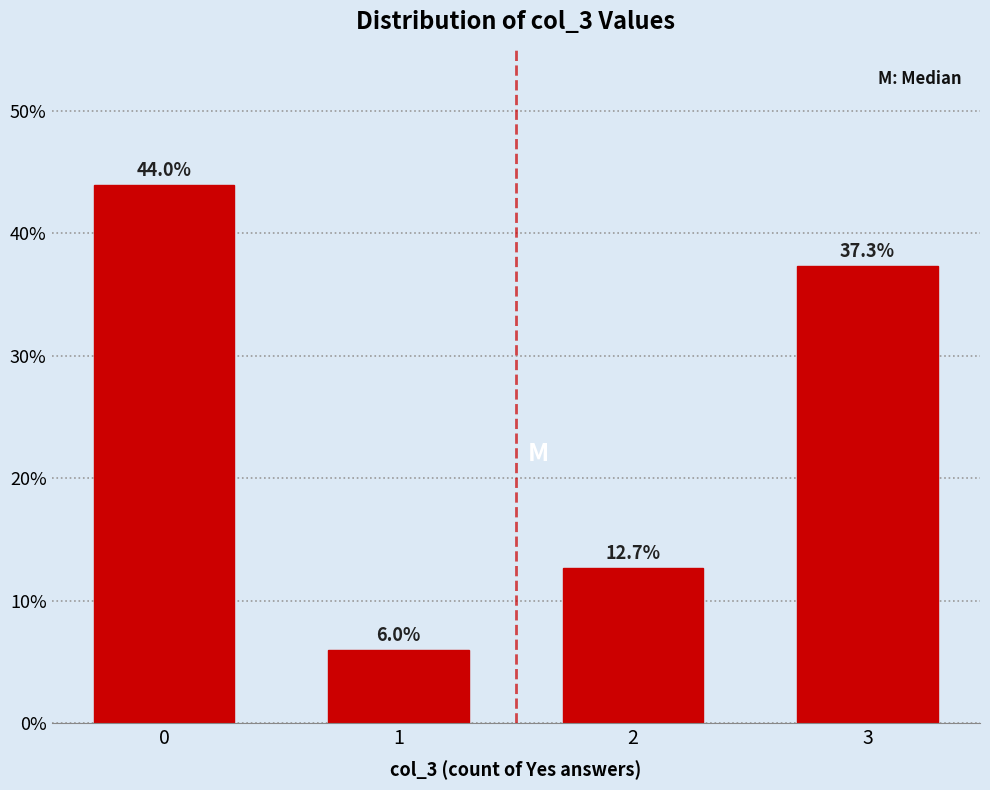

Reading left to right, what are all the values shown in this chart?

44.0	6.0	12.7	37.3